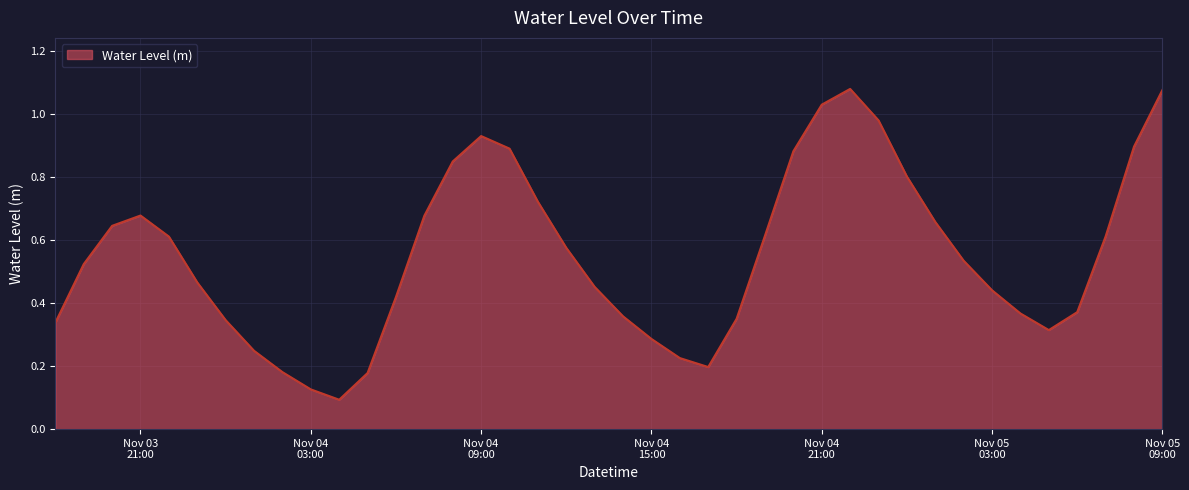

How many lines are shown in the chart?

1